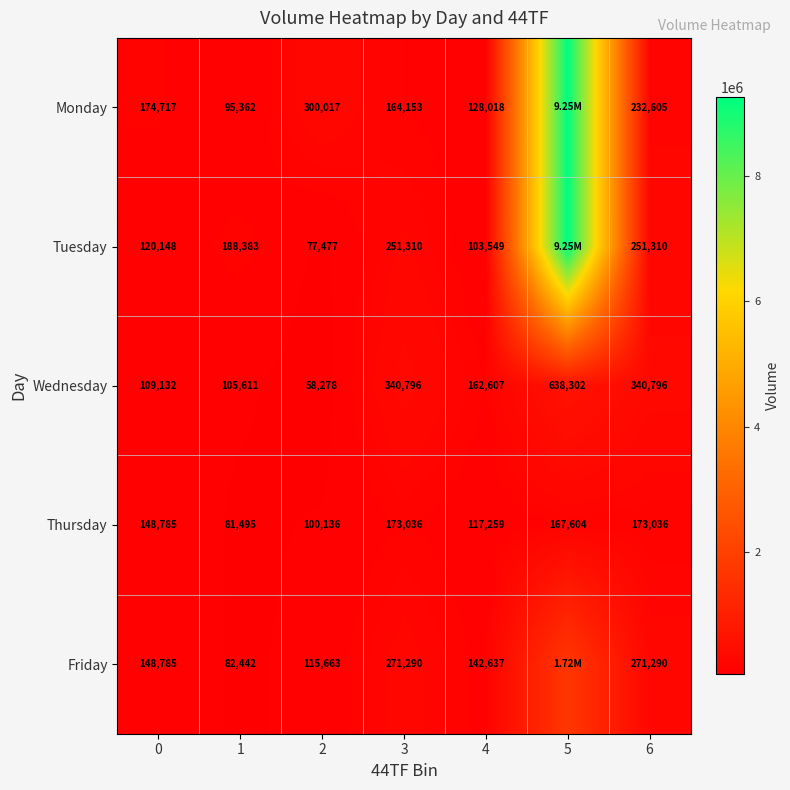

How many data points in Thursday are less than 148785?

3